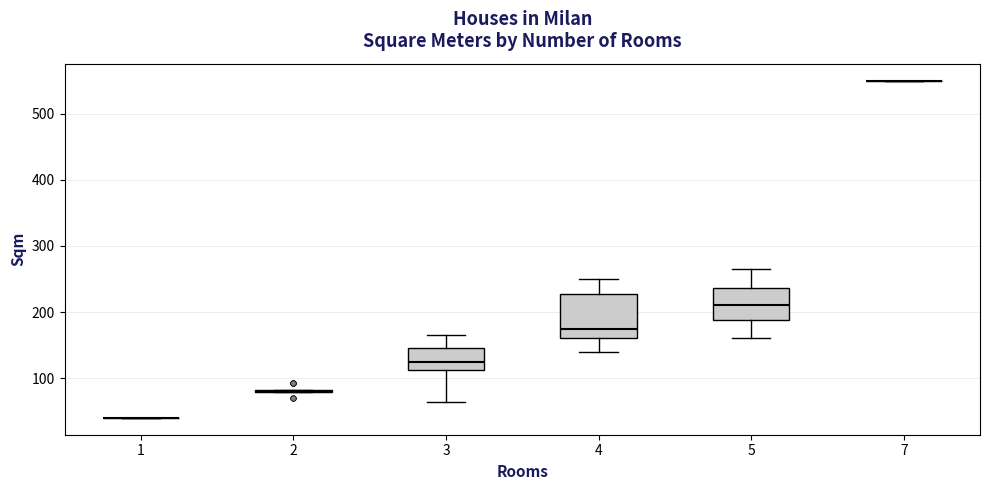

Comparing the boxes themselves (not the whiskers), which one is the tallest?

4